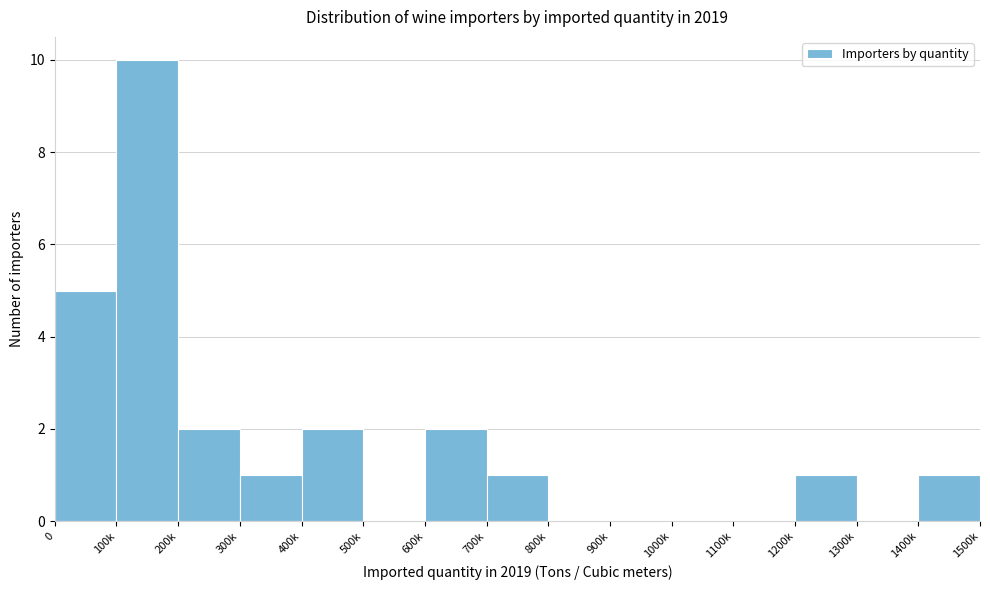

Reading left to right, extract all data points from this chart.

0=5	100k=10	200k=2	300k=1	400k=2	500k=0	600k=2	700k=1	800k=0	900k=0	1000k=0	1100k=0	1200k=1	1300k=0	1400k=1